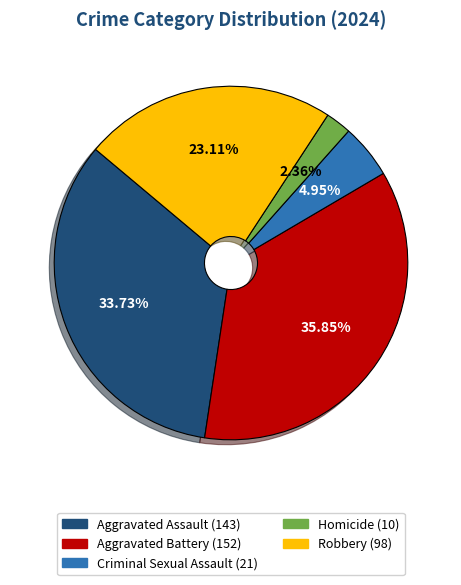

To the nearest percent, what is the average slice percentage?

20%